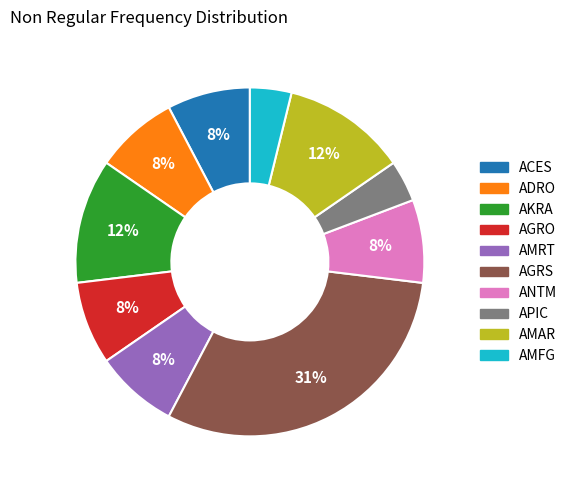

To the nearest percent, what portion does AMRT represent?

8%